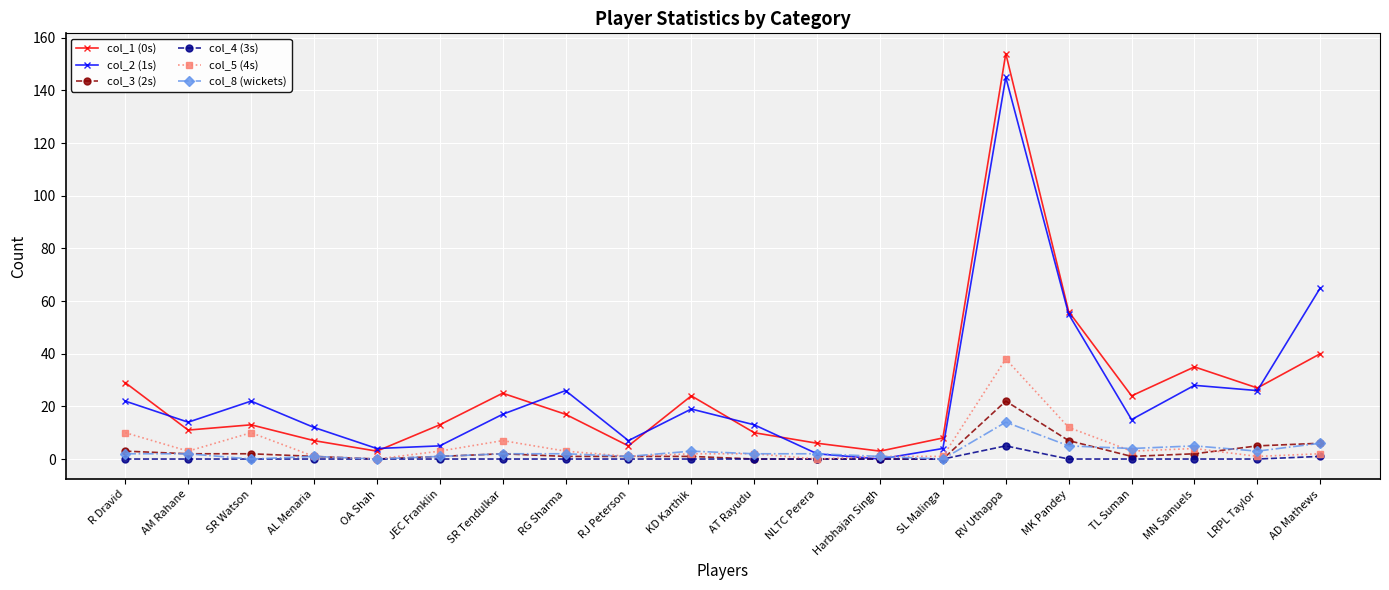

What is the total value across all series at AM Rahane?

32